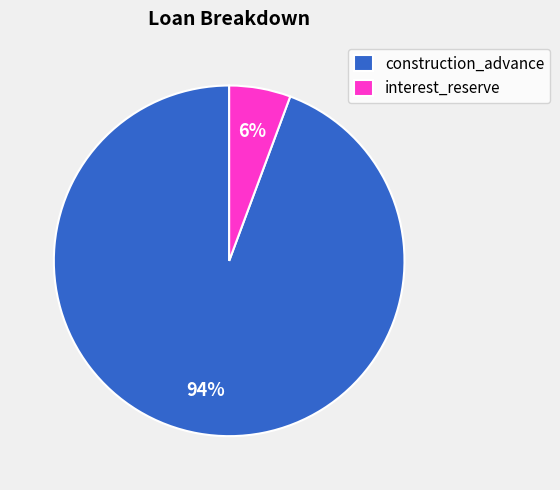

To the nearest percent, what is the combined percentage of construction_advance and interest_reserve?

100%